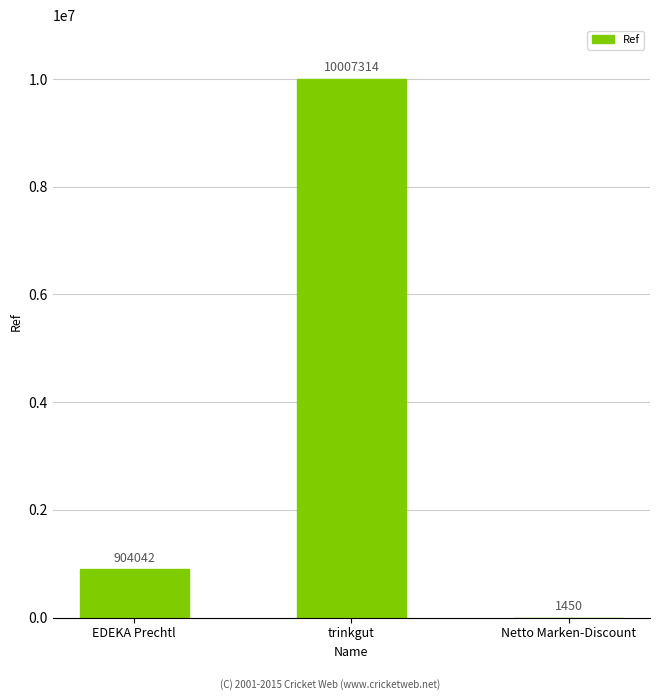

What is the maximum value shown in the chart?

10007314